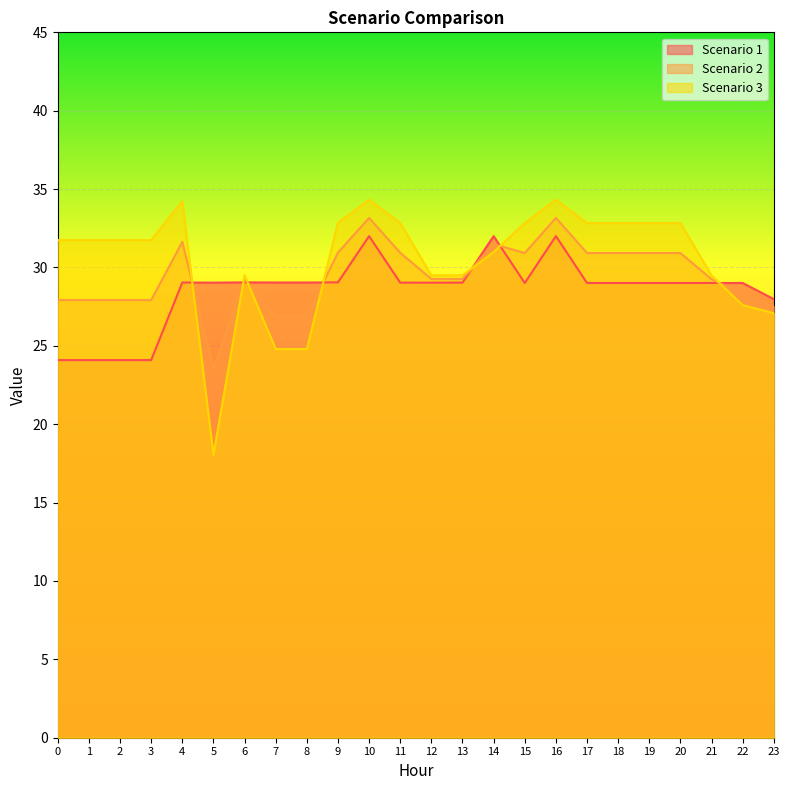

Which series has the largest range (max minus min)?

Scenario 3